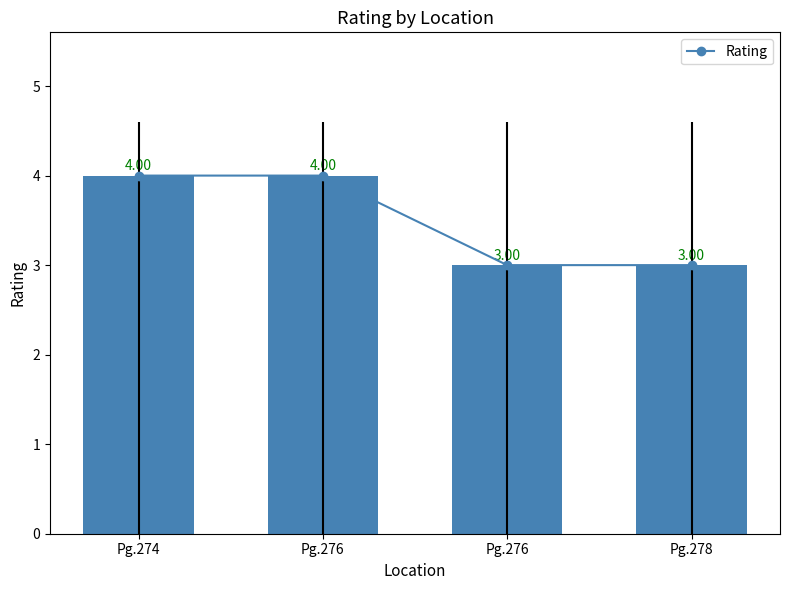

Where is the data nearest to the value 3?

Pg.276